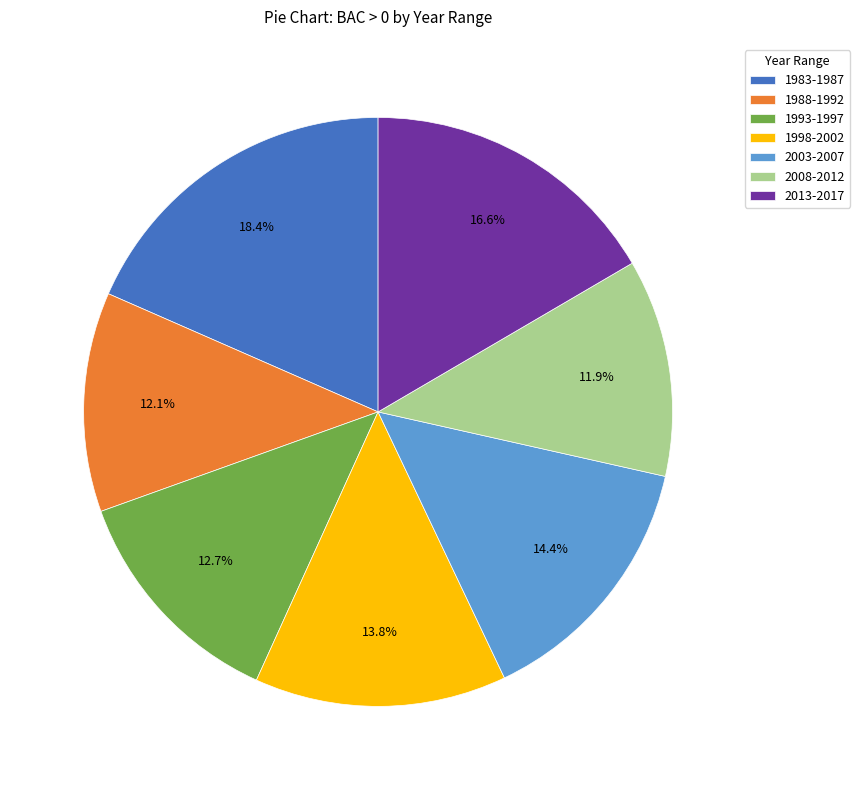

To the nearest percent, what is the difference between the 1993-1997 and 2003-2007 slice percentages?

2%